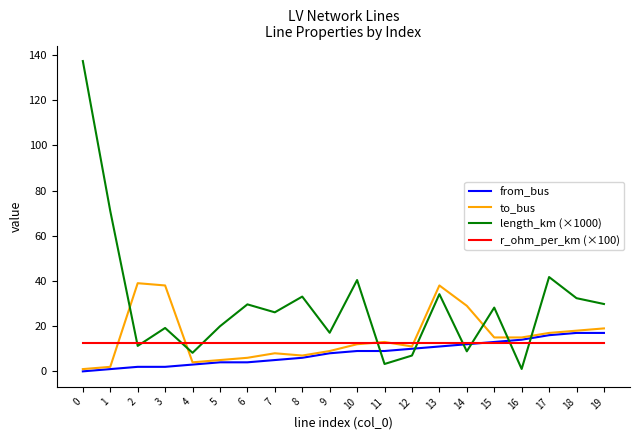

Where does the to_bus series first go above 13?

2